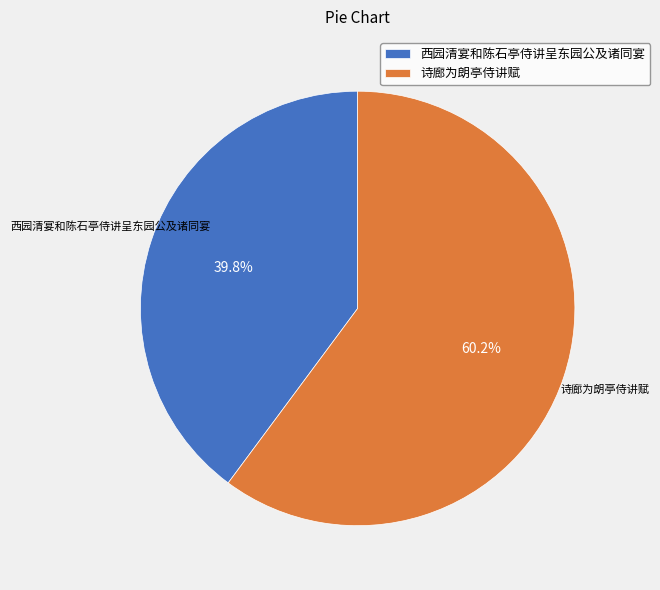

Count the number of slices in the pie.

2